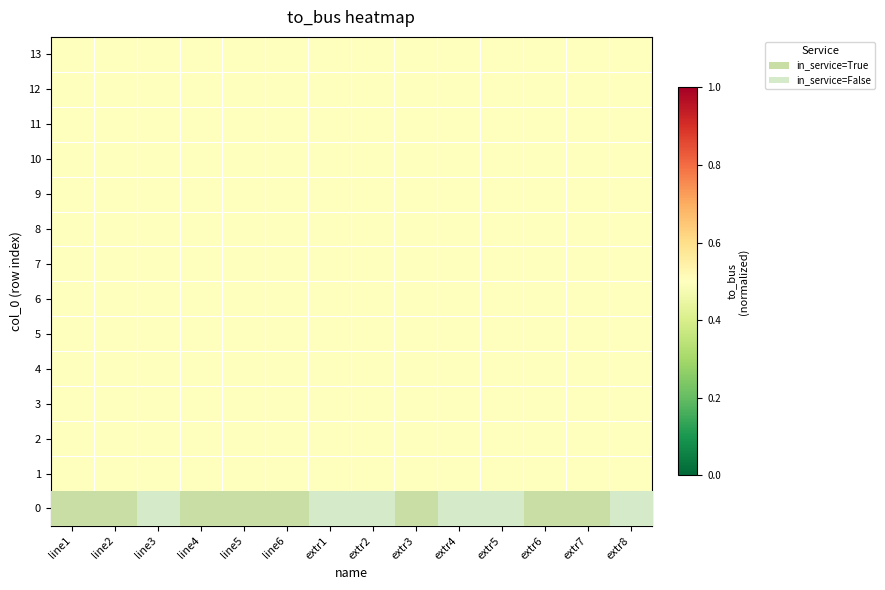

Which has a higher value, extr6 or extr7?

extr6